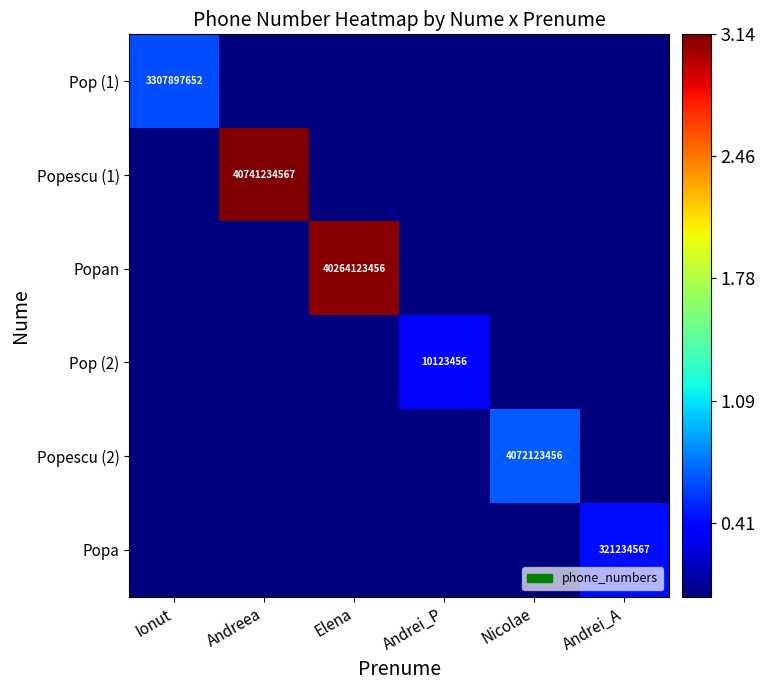

Between Andrei_P and Andreea, which is larger?

Andrei_P